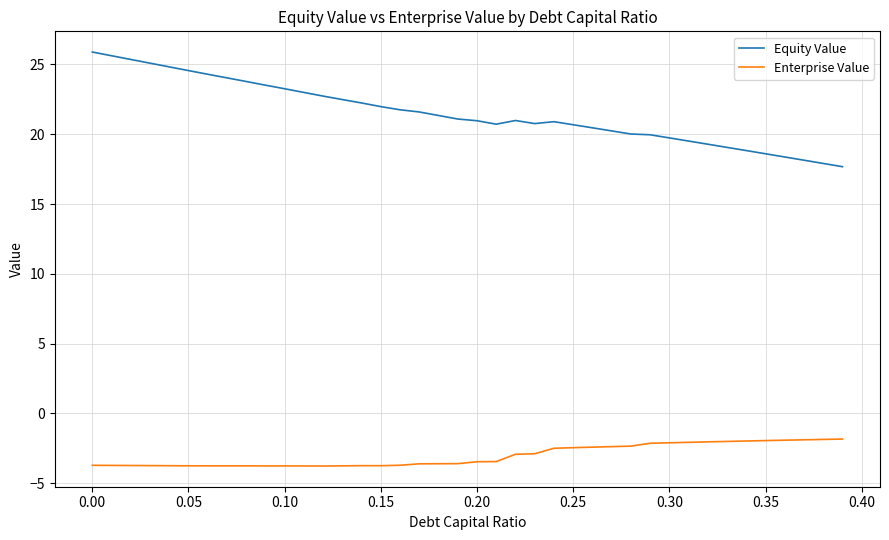

Which series has the largest total across all categories?

Equity Value